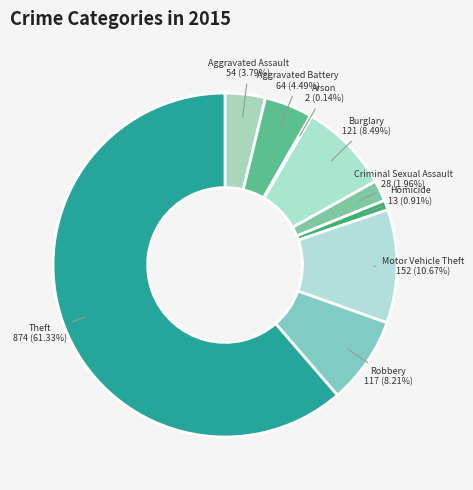

What is the total percentage of Burglary and Homicide?

9.4%